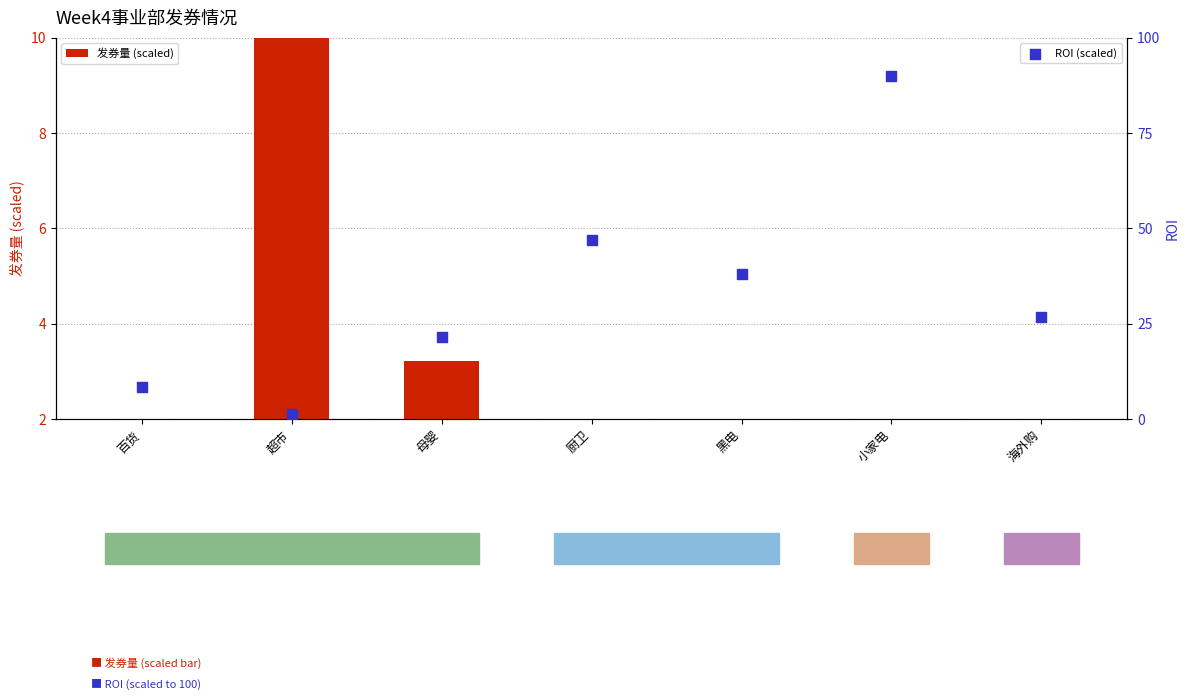

Which series has the widest spread of Y values?

ROI (scaled)